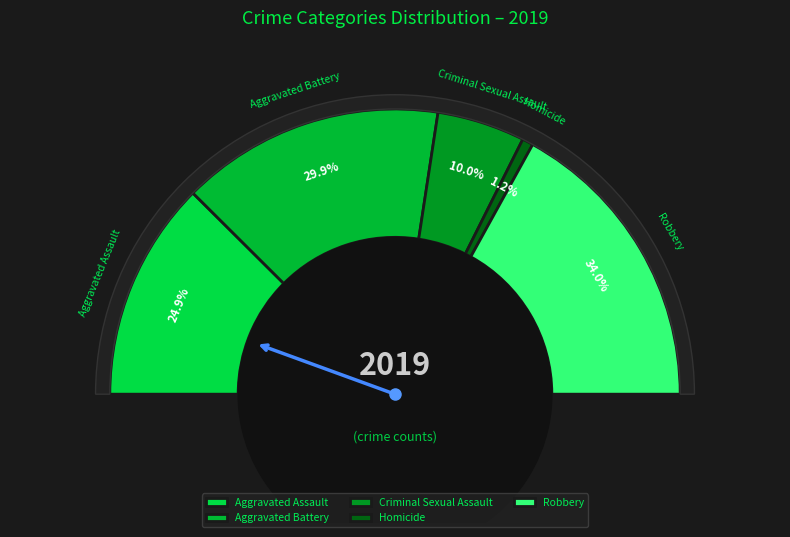

Is there any slice that represents more than half of the pie?

No